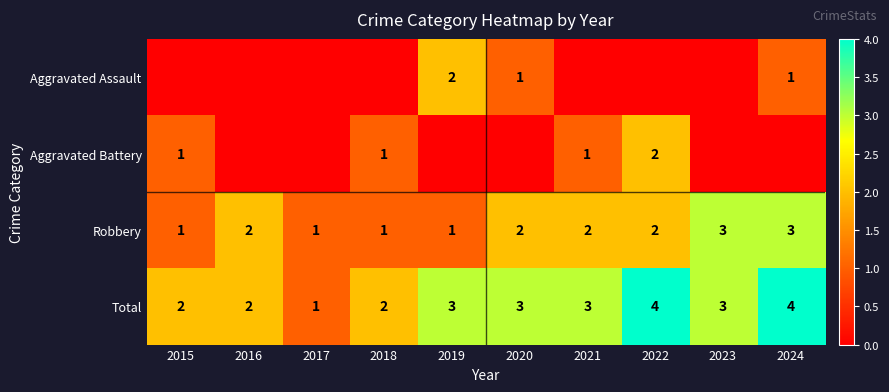

Count the Robbery values in the range 1 to 2.

8